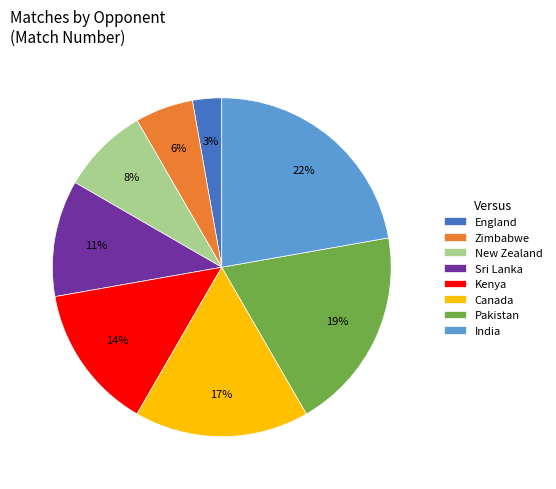

Rank the categories by value from lowest to highest.

England, Zimbabwe, New Zealand, Sri Lanka, Kenya, Canada, Pakistan, India